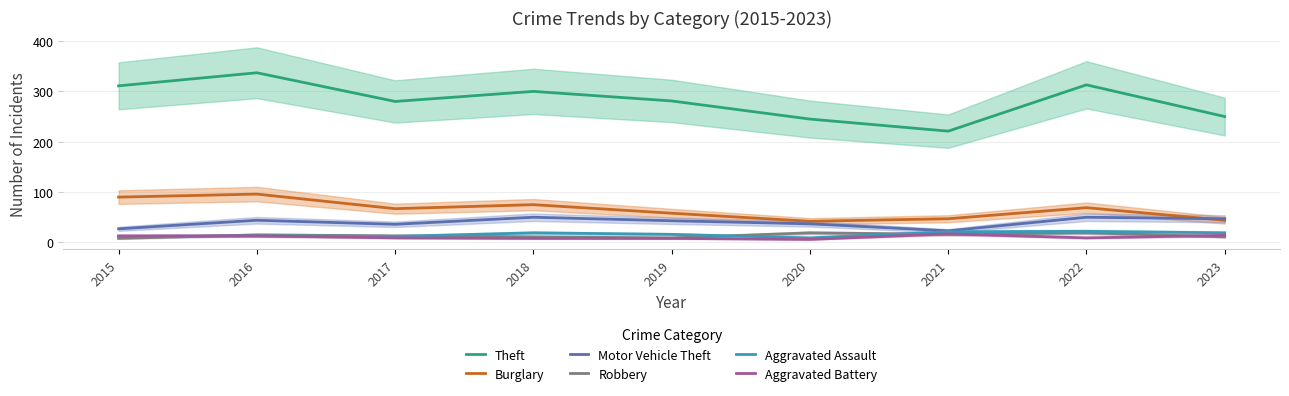

Which has a higher value, 2022 or 2019?

2022